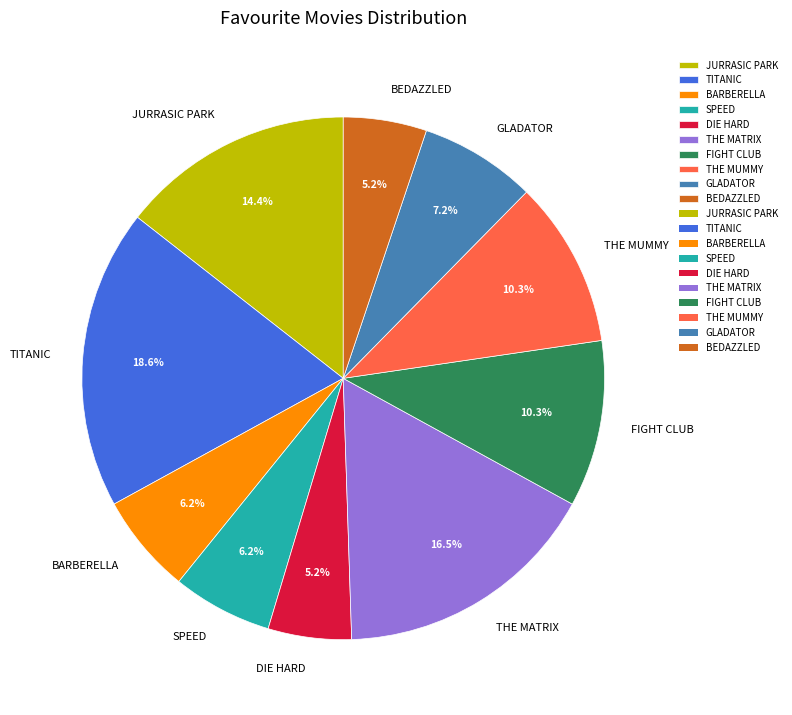

To the nearest percent, what is the difference between the JURRASIC PARK and THE MUMMY slice percentages?

4%